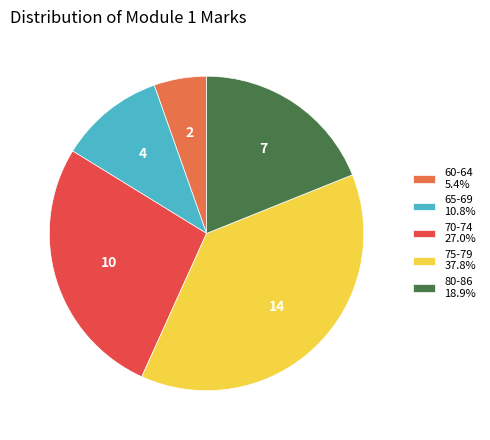

Is 65-69 10.8% the majority of the pie?

No